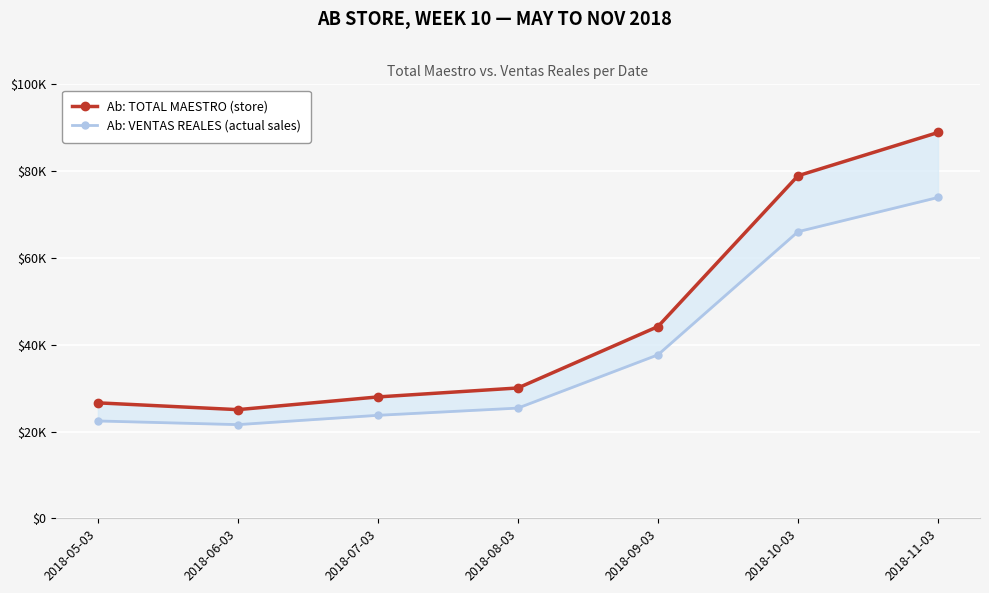

Reading right to left, list all the values displayed in this chart.

Ab: TOTAL MAESTRO (store): 88901.1	78933.0	44184.1	30033.1	27967.0	25038.1	26605.1
Ab: VENTAS REALES (actual sales): 73931.0	66043.5	37669.6	25396.1	23732.6	21586.6	22431.0